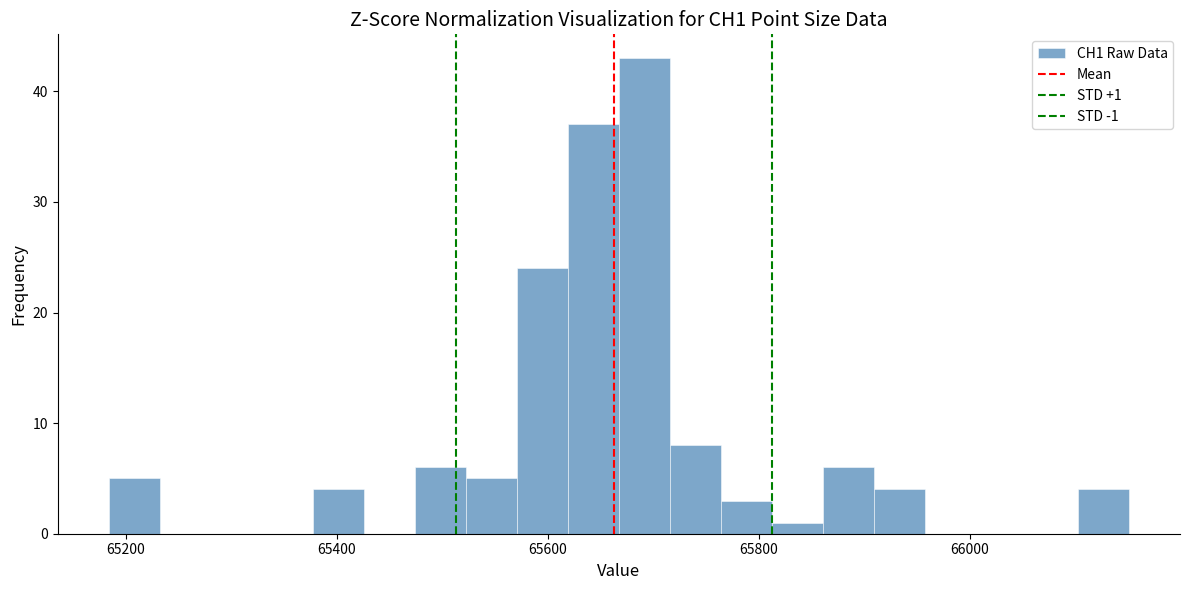

Read against the x-axis, roughly where is the centre of the tallest bar?

65700